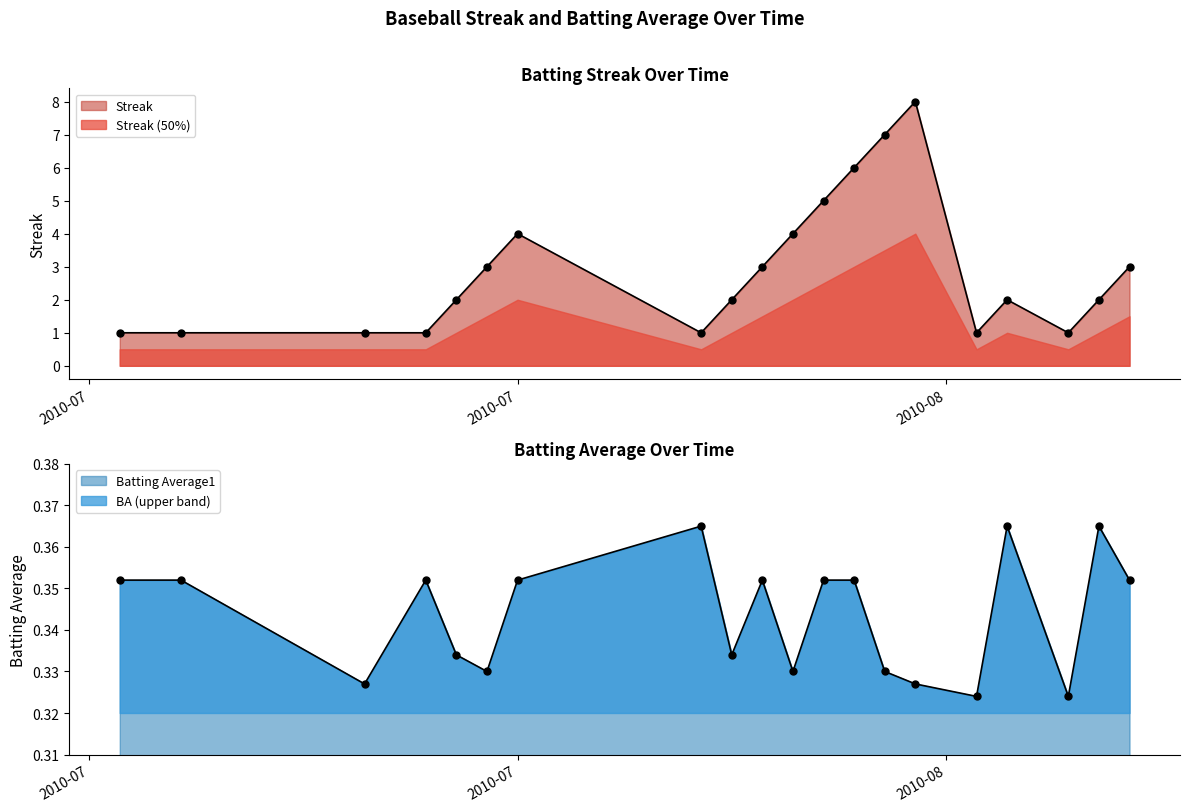

At how many categories does at least one series exceed 6?

2